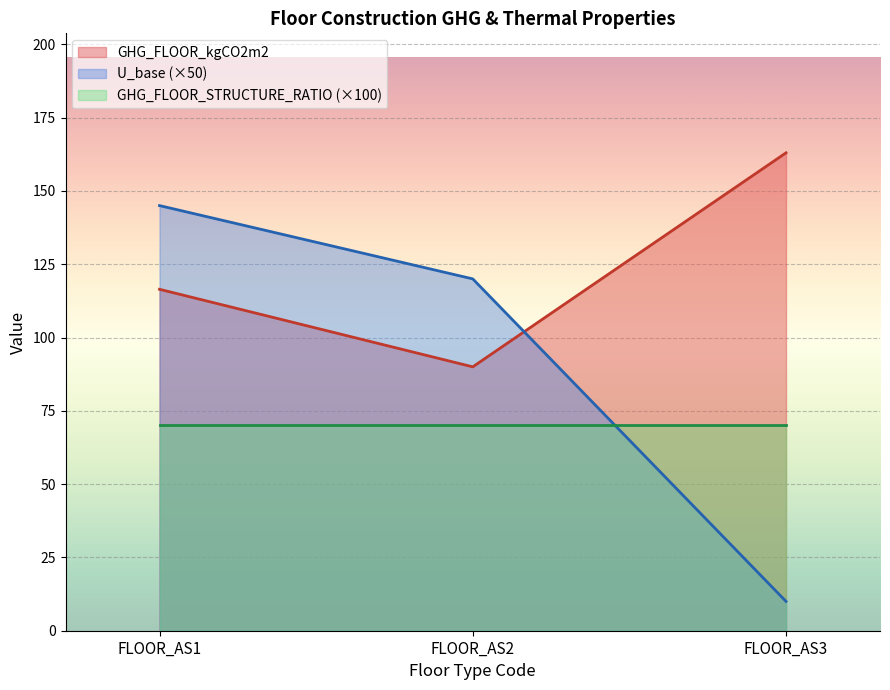

Which series has the largest total across all categories?

GHG_FLOOR_kgCO2m2